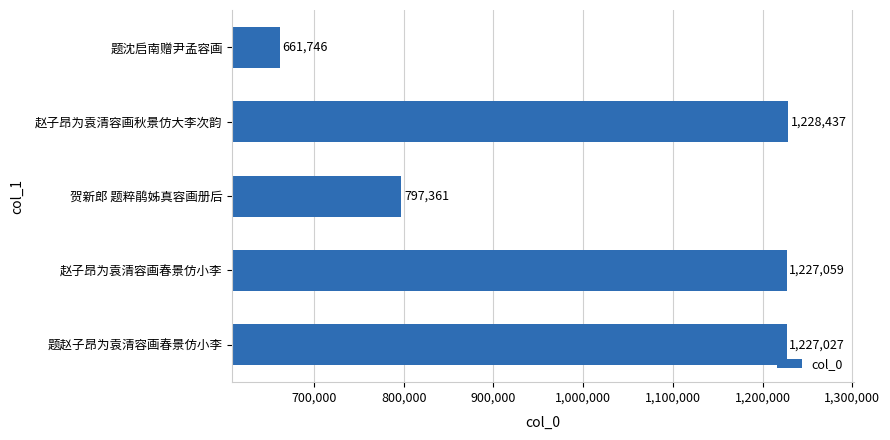

Where is the data nearest to the value 945091?

贺新郎 题粹鹃姊真容画册后